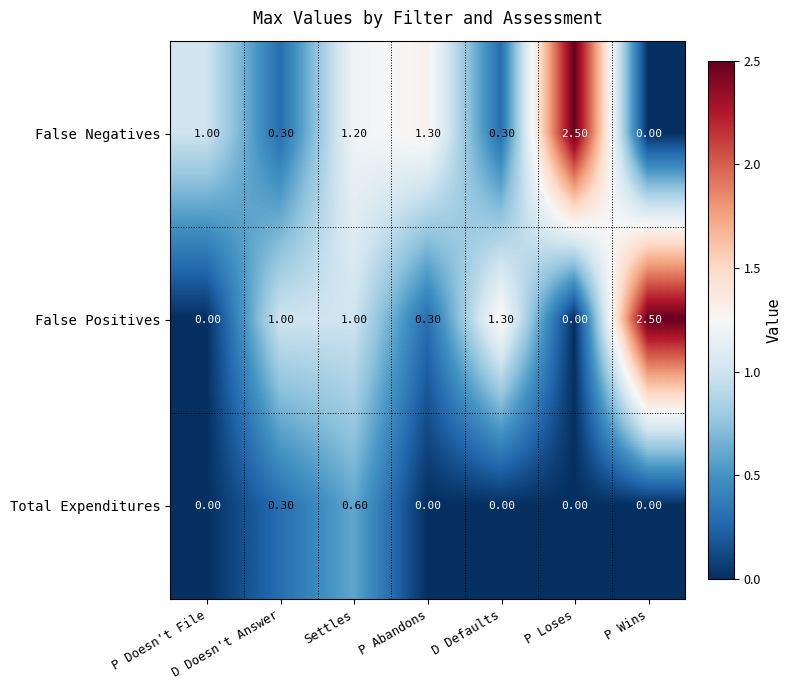

What is the sum of all False Positives values?

6.1